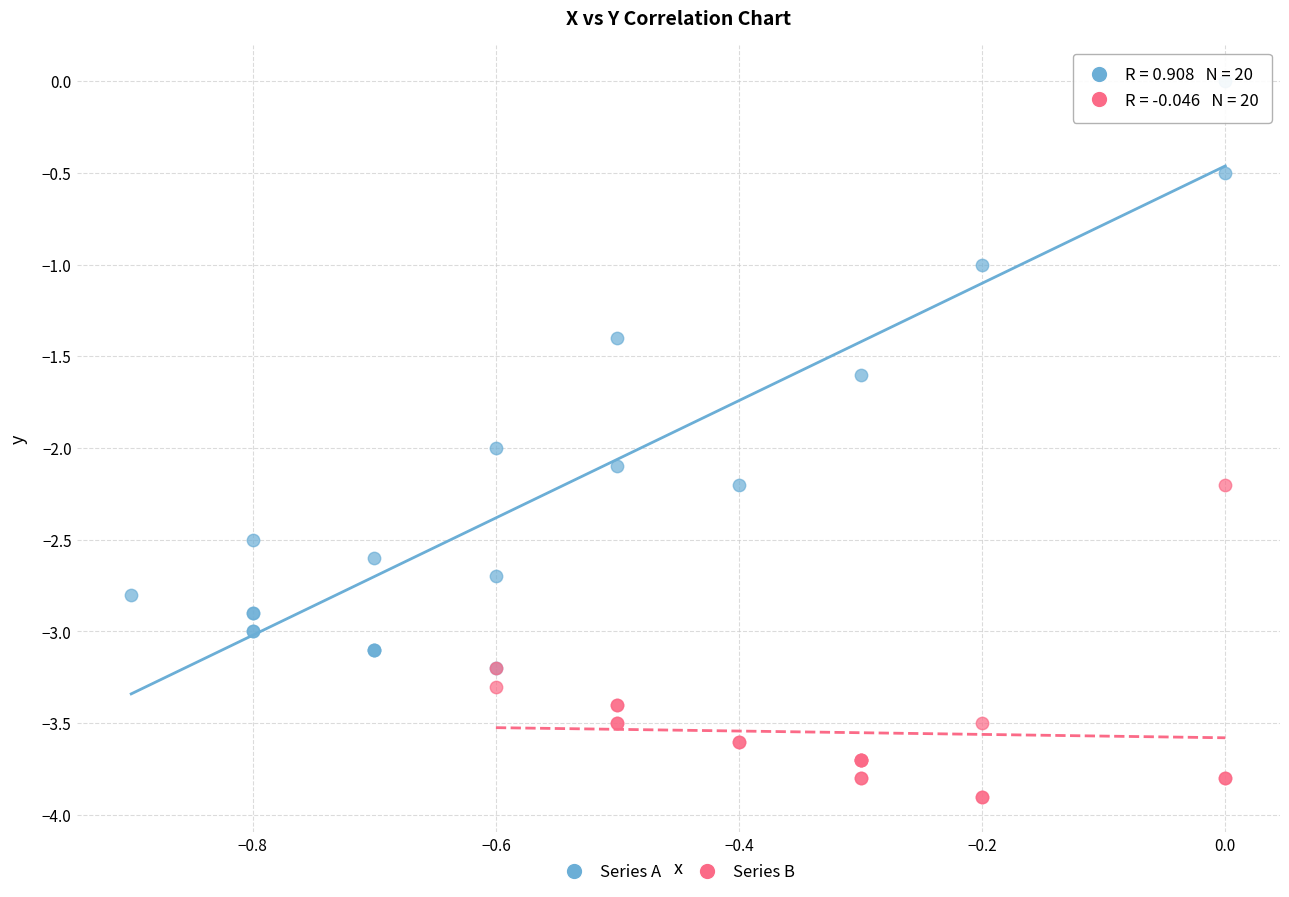

Which series reaches the maximum Y coordinate?

Series A